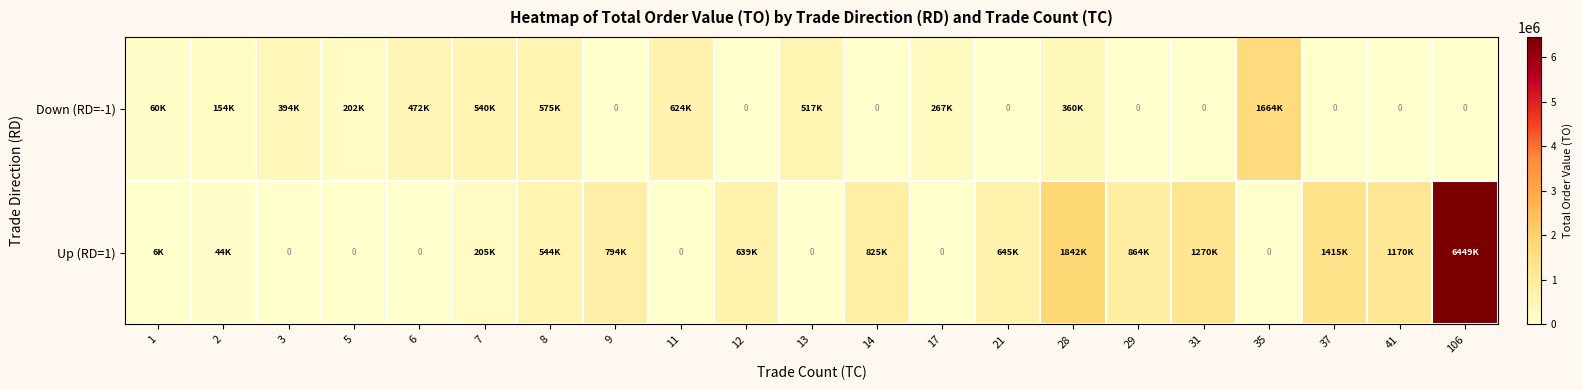

What is the spread (max minus min) of values at 3?

394930